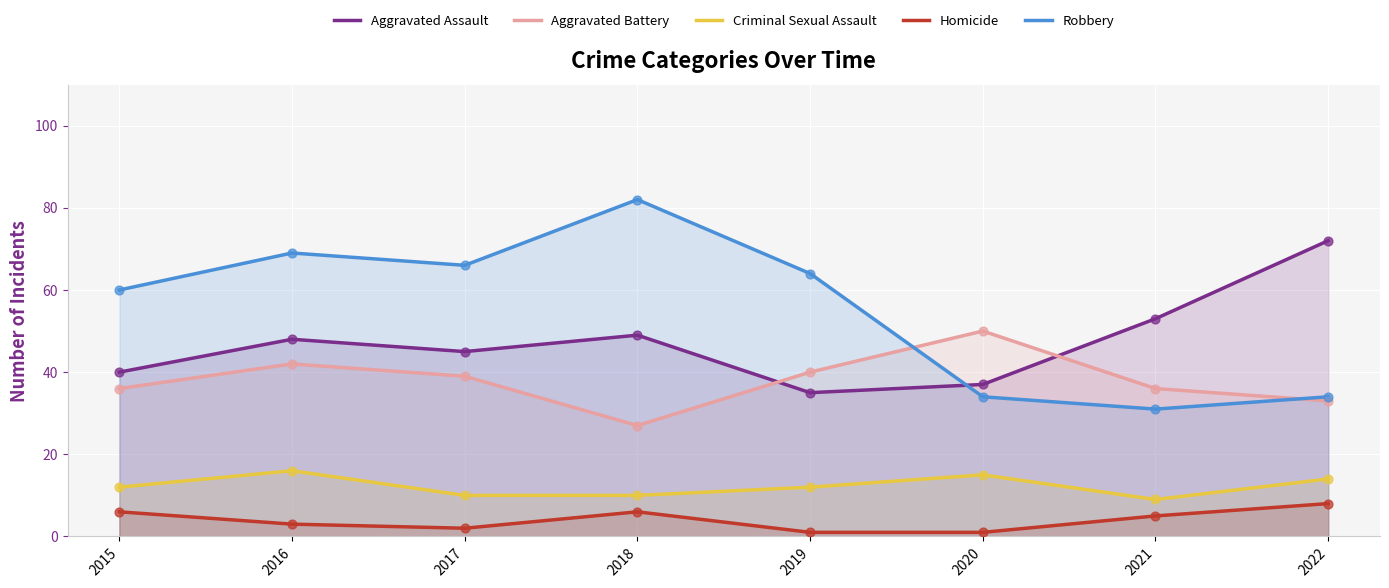

What is the total value across all series at 2016?

178